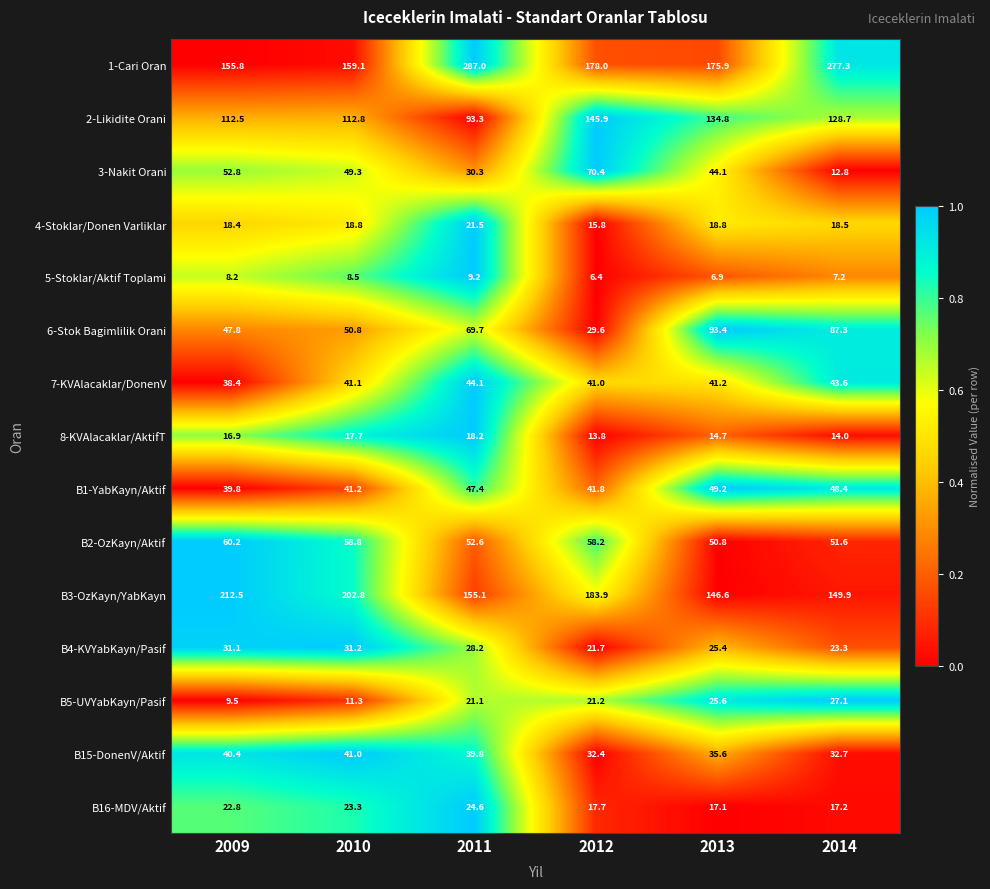

How many data points does each series have?

6